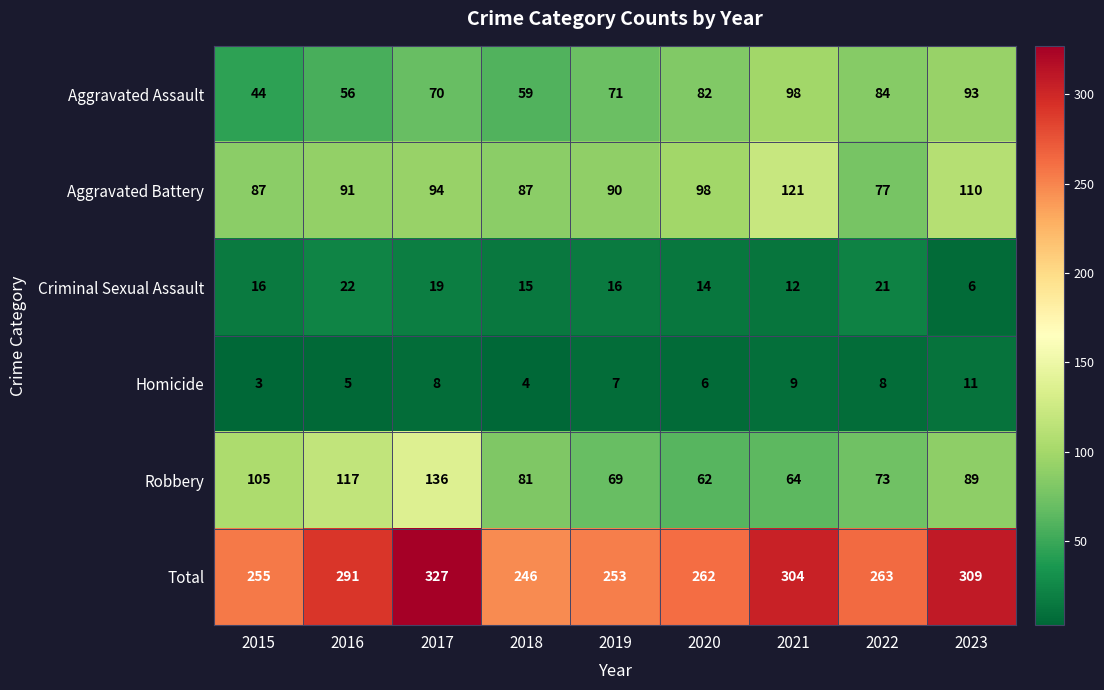

What is the difference between the second highest and minimum values in the Criminal Sexual Assault series?

15